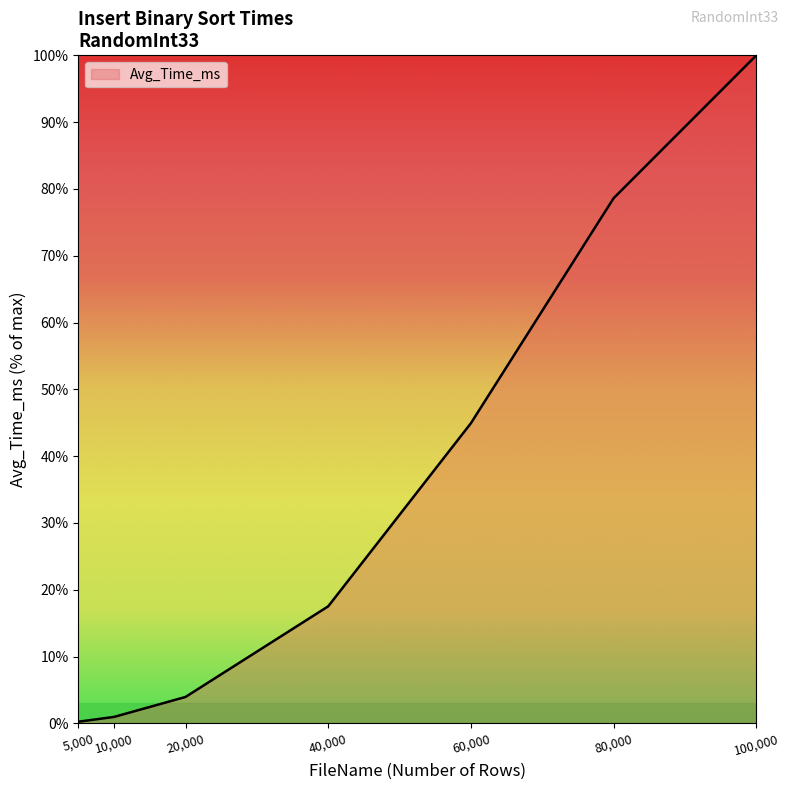

Where does the data first go above 17?

40,000